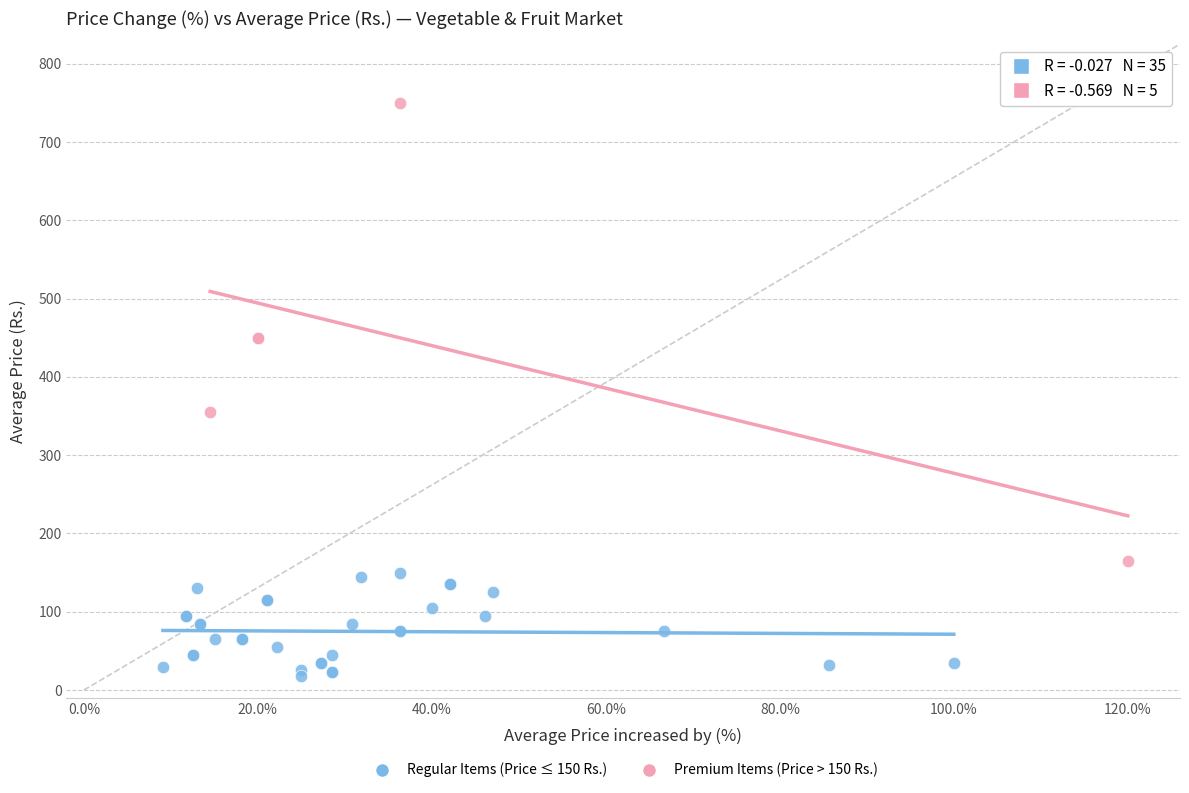

Which series has the widest spread of Y values?

Premium Items (Price > 150 Rs.)